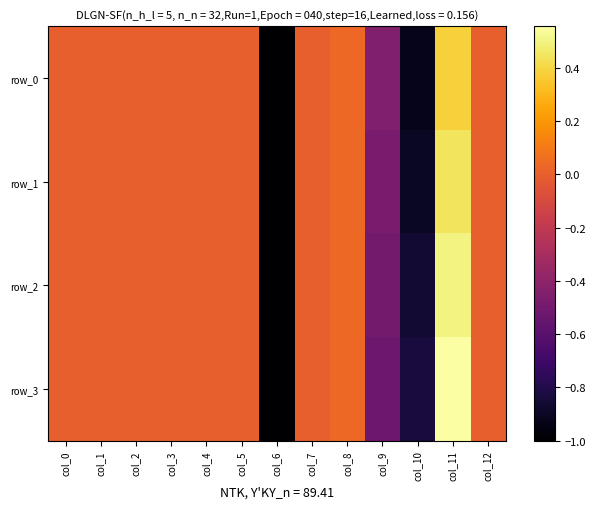

At which label does row_3 reach its minimum?

col_6